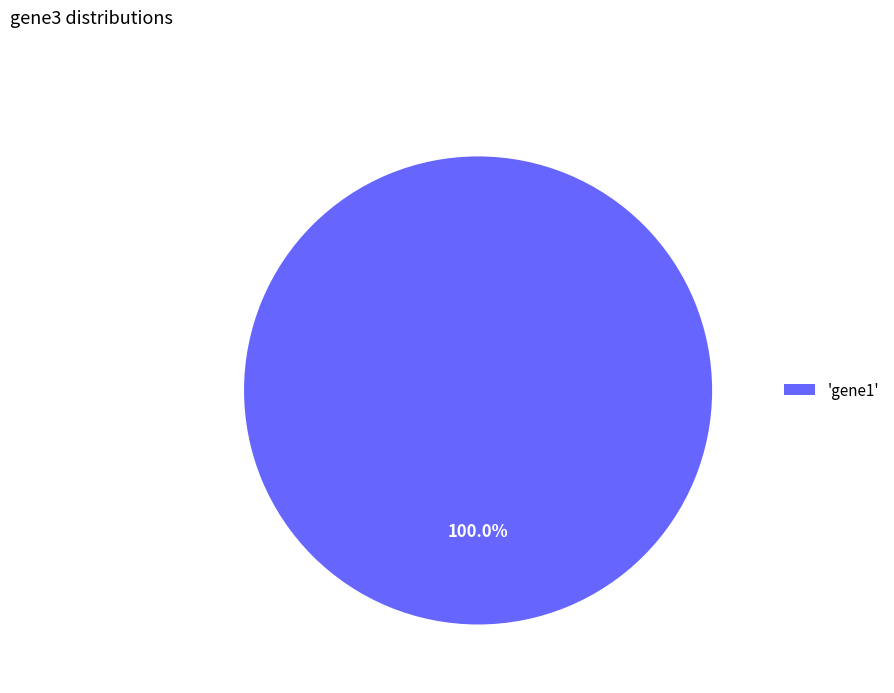

Rank the categories by value from lowest to highest.

'gene1'